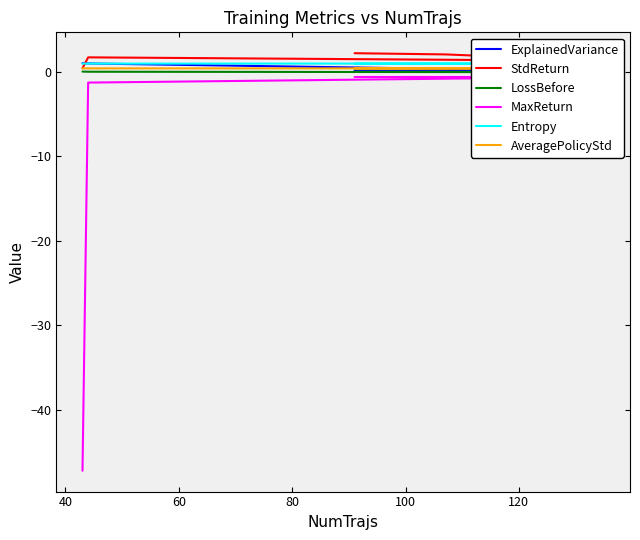

What is the value of the Entropy point at the 2nd from the left?

1.0